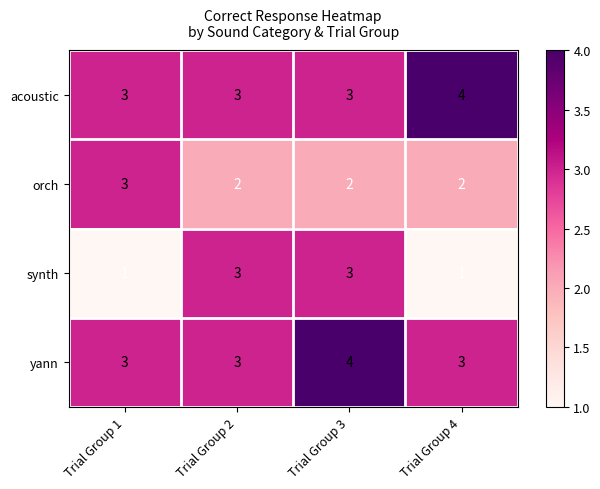

What is the sum of the yann values at Trial Group 3 and Trial Group 4?

7